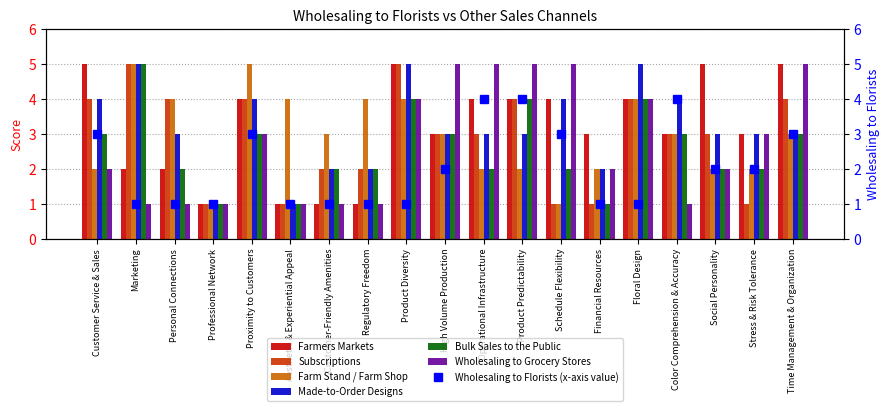

What is the highest value of the Bulk Sales to the Public series?

5